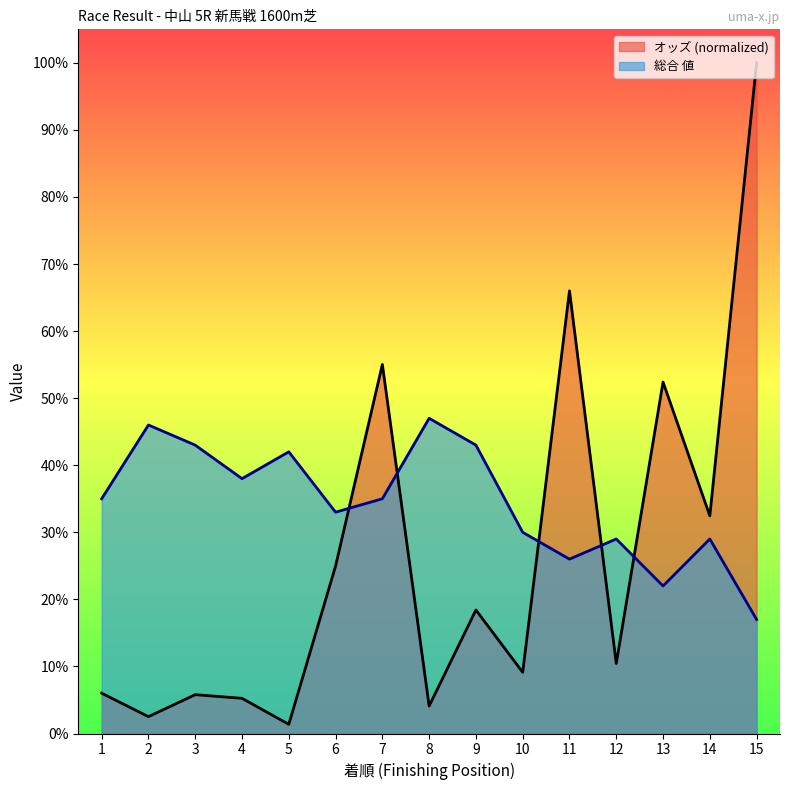

List the labels in order of 総合 値 value, smallest first.

15, 13, 11, 12, 14, 10, 6, 1, 7, 4, 5, 3, 9, 2, 8